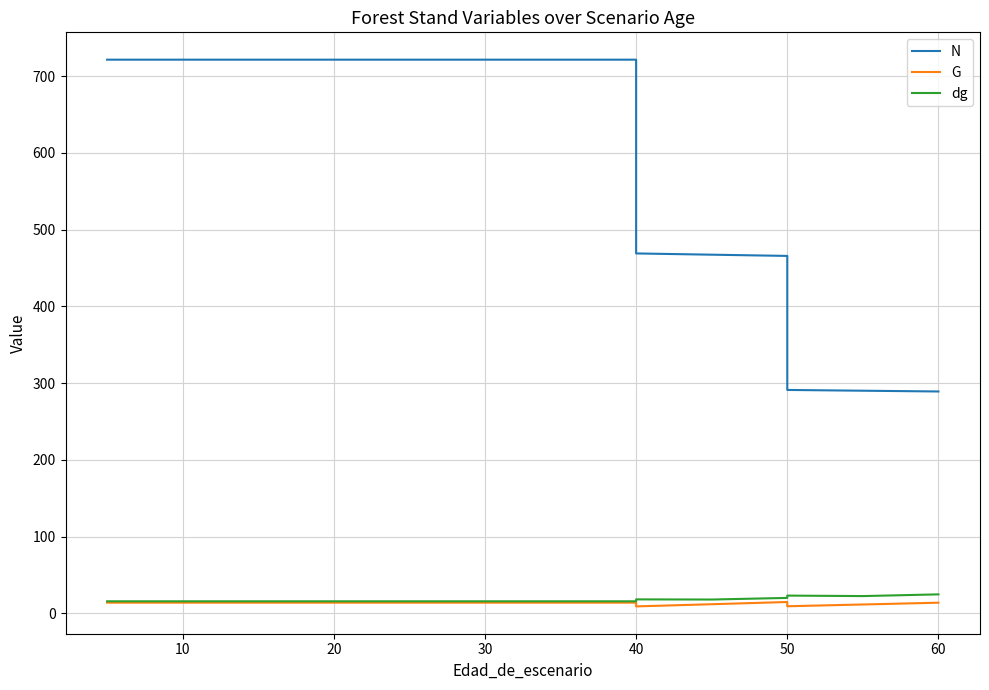

What is the highest value of the dg series?

24.7